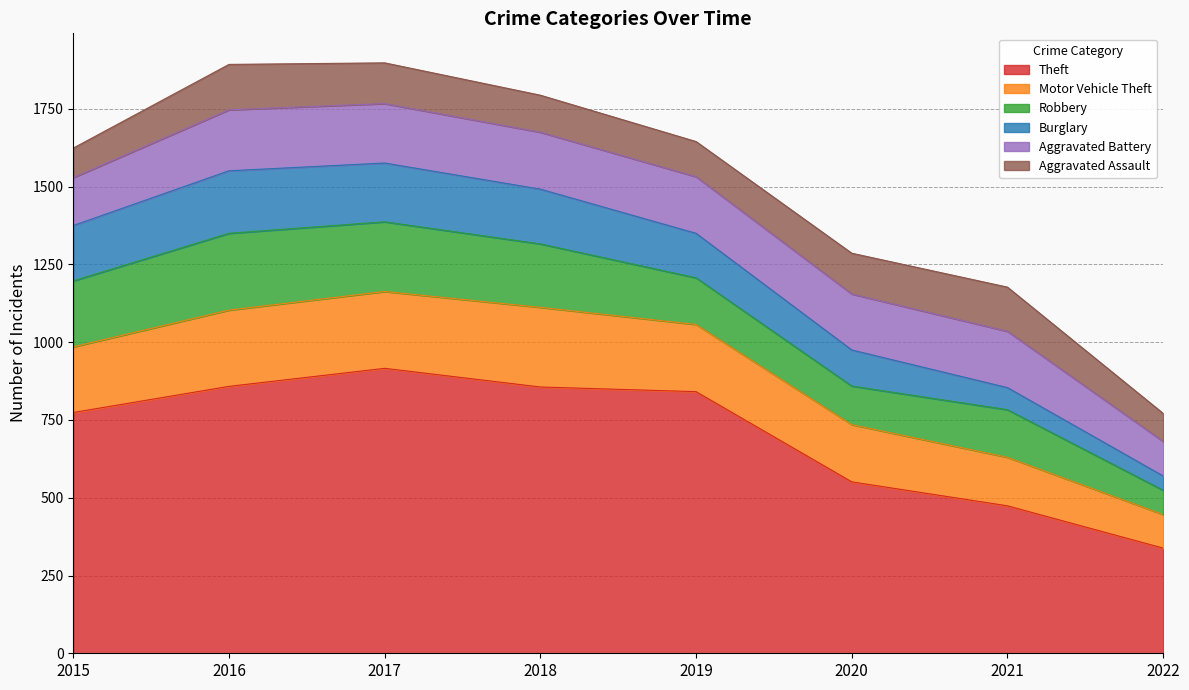

Reading left to right, transcribe all the data shown in this chart.

Theft: 774	858	916	856	841	551	474	338
Motor Vehicle Theft: 211	245	247	256	216	184	156	108
Robbery: 212	247	224	204	150	124	153	78
Burglary: 178	201	189	176	143	116	71	46
Aggravated Battery: 154	196	191	183	182	180	181	111
Aggravated Assault: 95	146	131	119	113	131	142	90